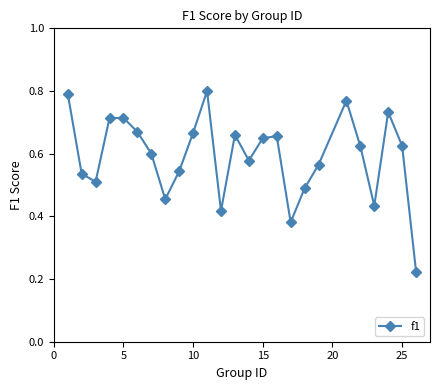

What is the sum of all values?

14.8